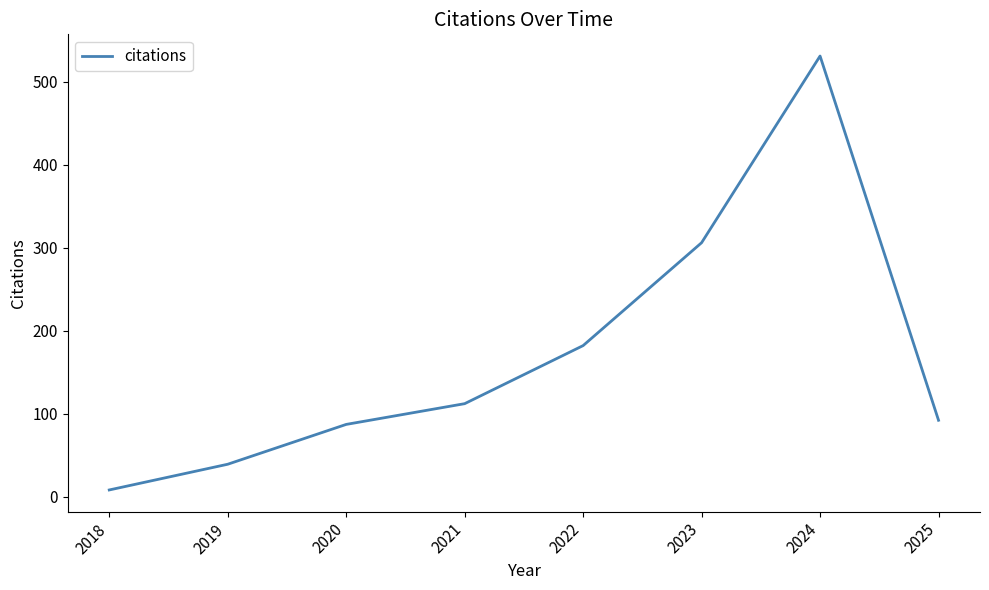

Which has a higher value, 2019 or 2022?

2022